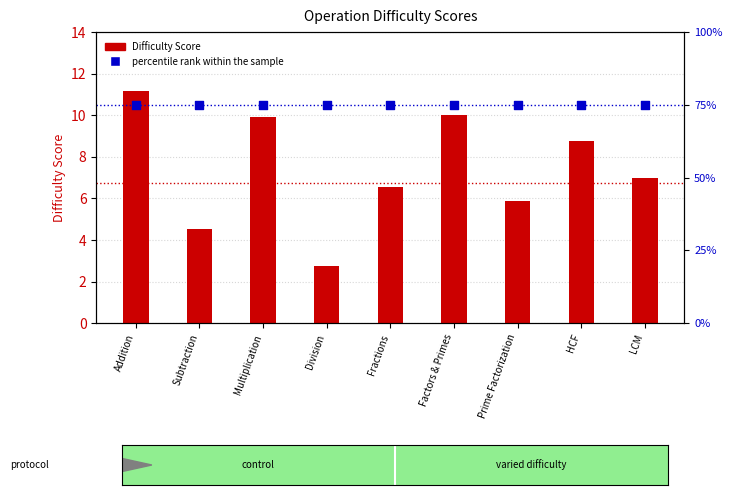

Which series has the largest total across all categories?

percentile rank within the sample